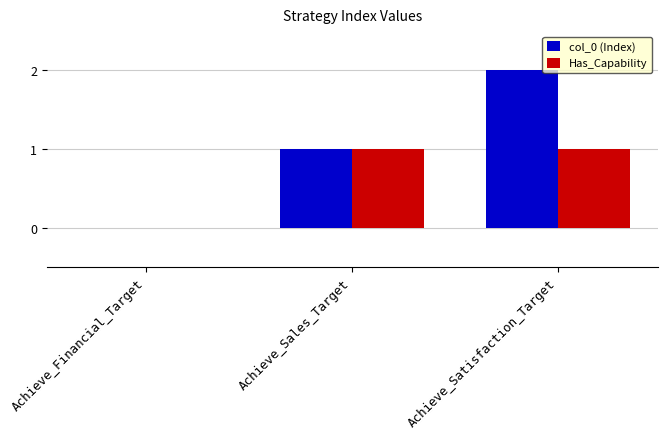

How many col_0 (Index) values are between 0 and 2?

3